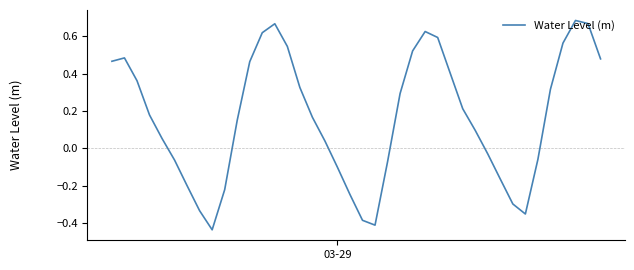

What is the difference between the maximum and minimum values?

1.1